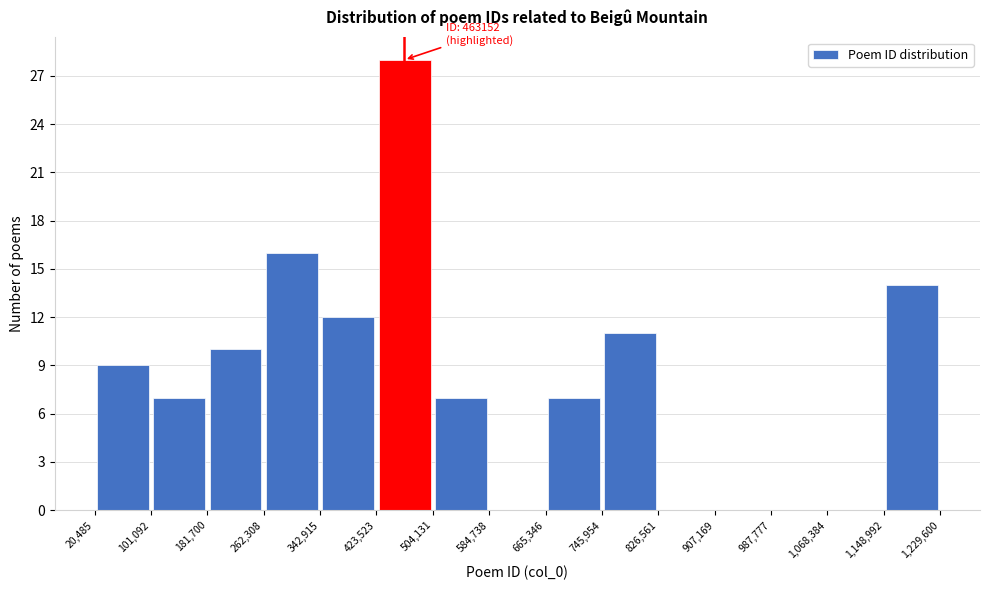

Which range on the x-axis has the tallest bar?

423,523 to 504,131